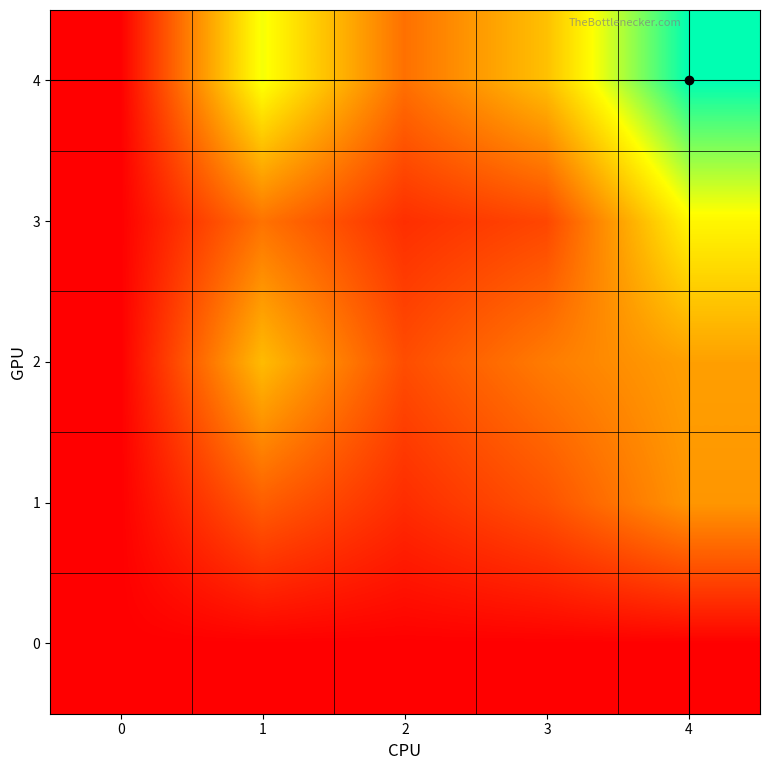

What is the total value across all series at 2?

120